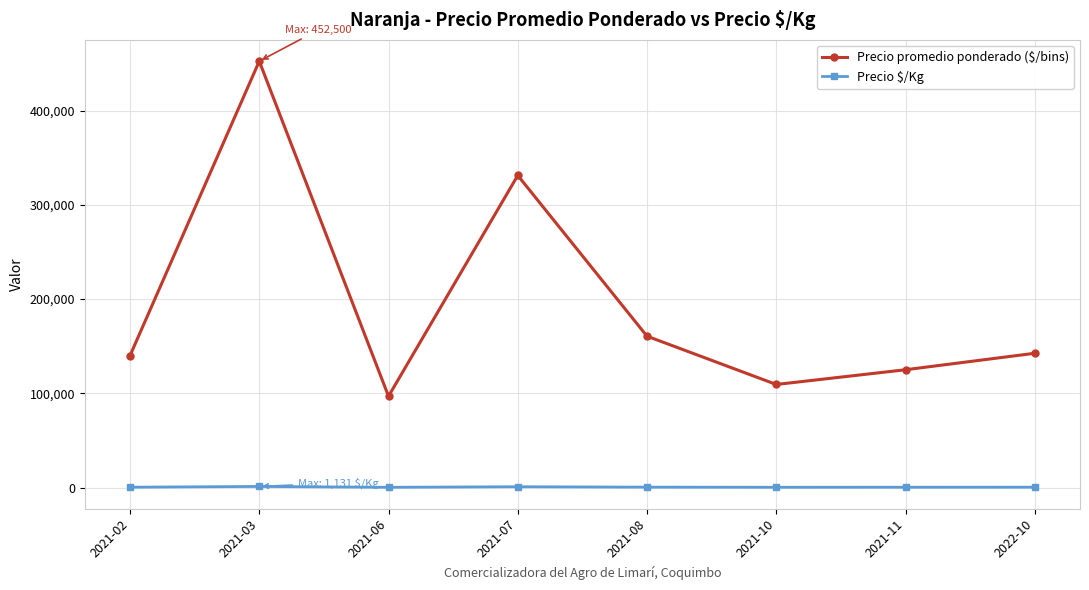

List the series in order of their peak value, lowest first.

Precio $/Kg, Precio promedio ponderado ($/bins)